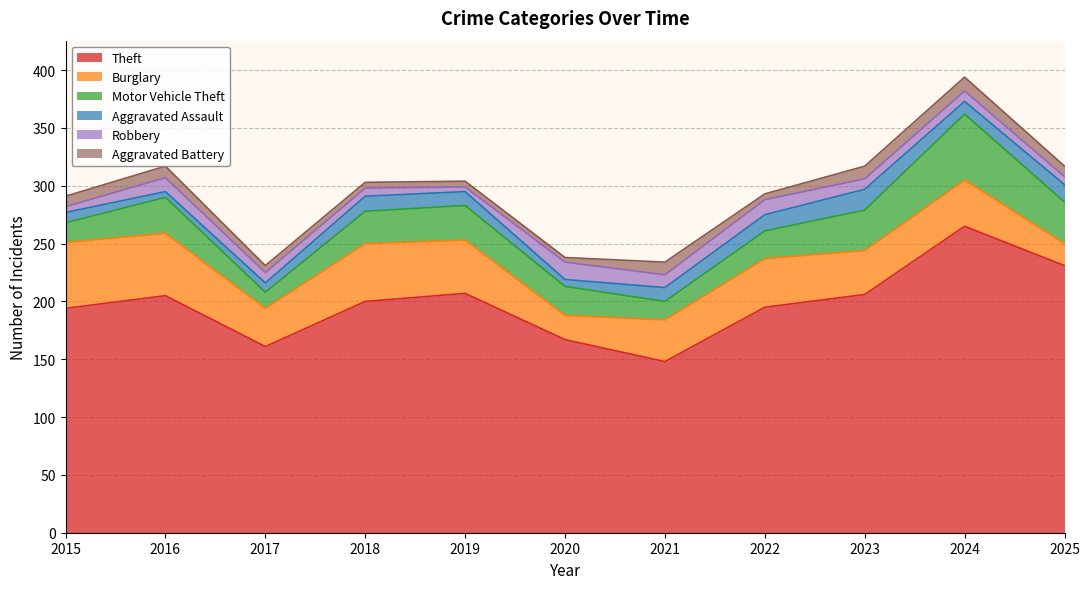

Does the chart display data point markers on the line(s)?

No